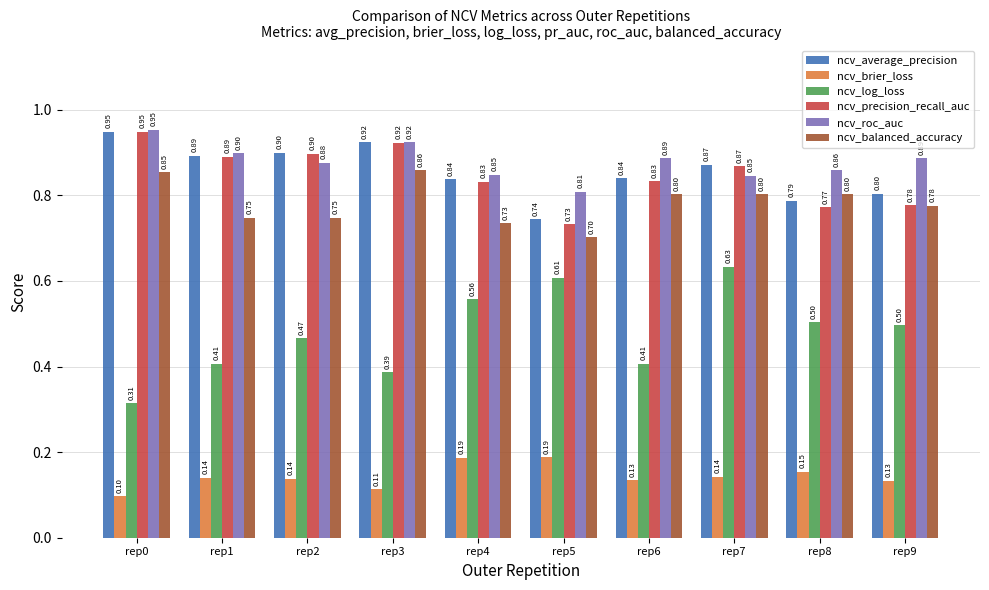

Which label corresponds to the largest value in the chart?

rep0